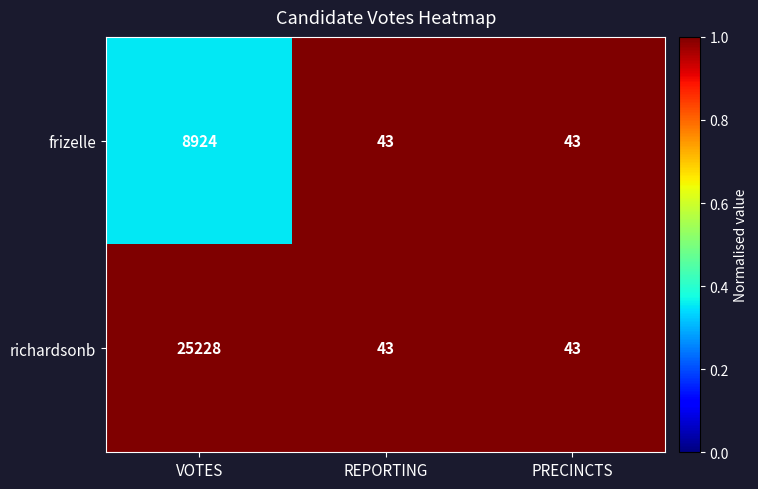

At which category does the chart reach its peak across all series?

VOTES